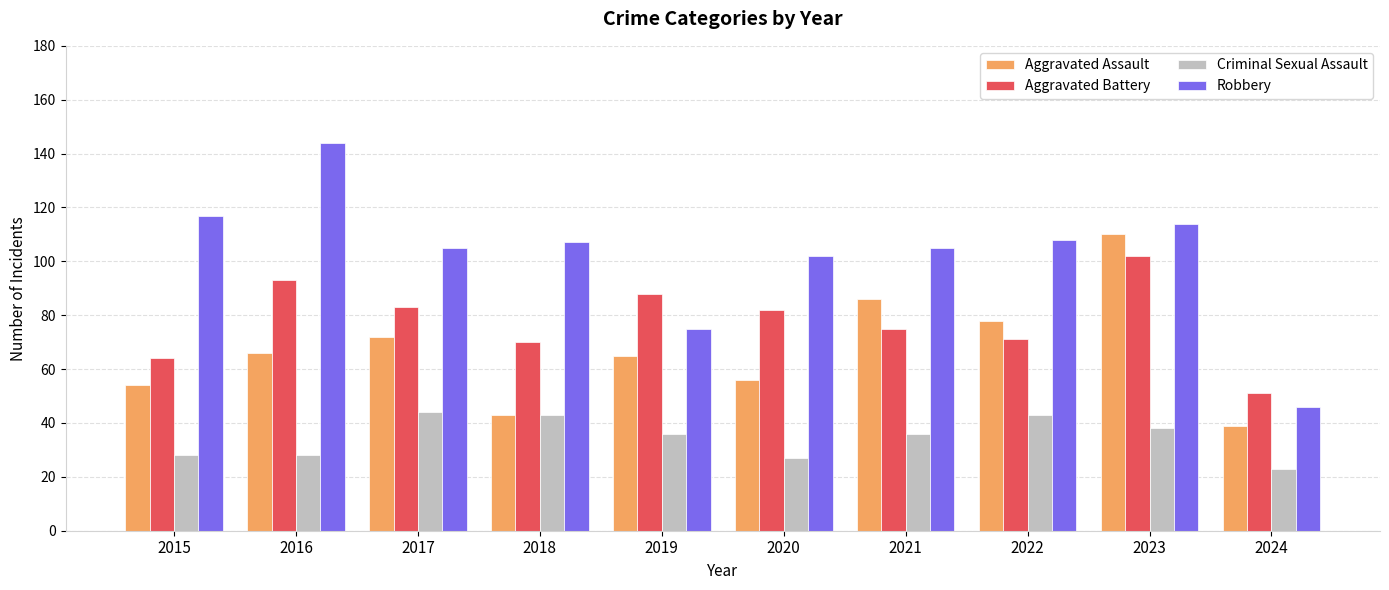

The value of Aggravated Battery at 2016 is 93. True or false?

True